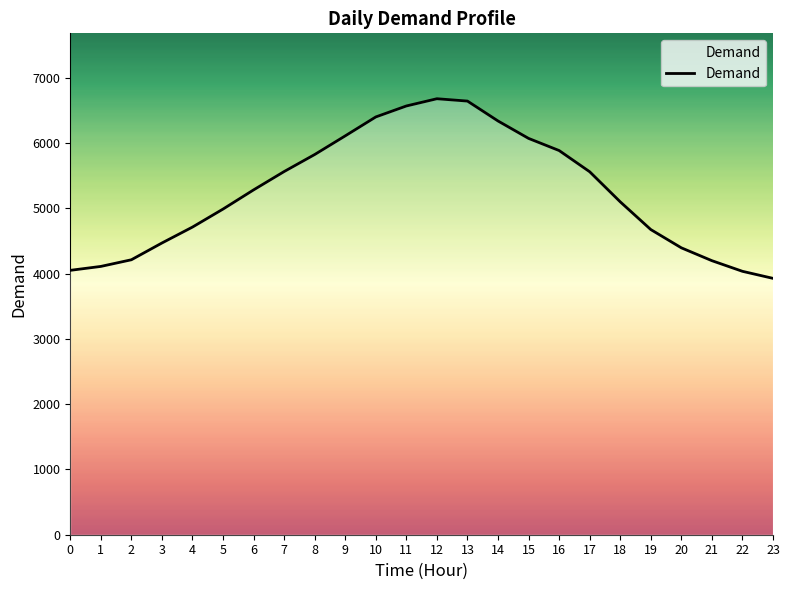

Is it true that the value at 22 is 4037?

True